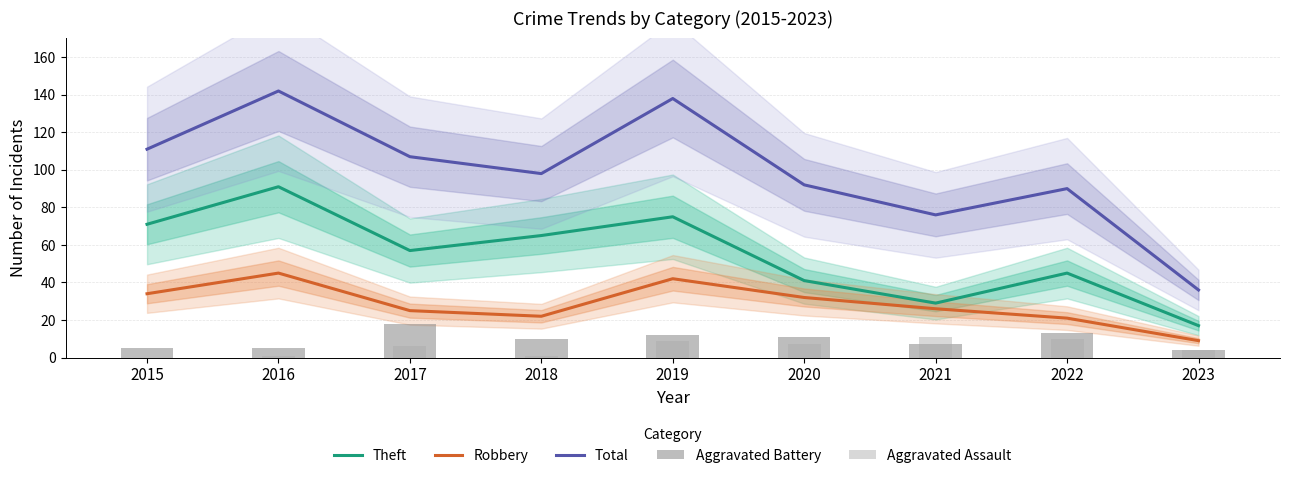

What is the value of the Aggravated Assault bar at the 5th from the left?

9